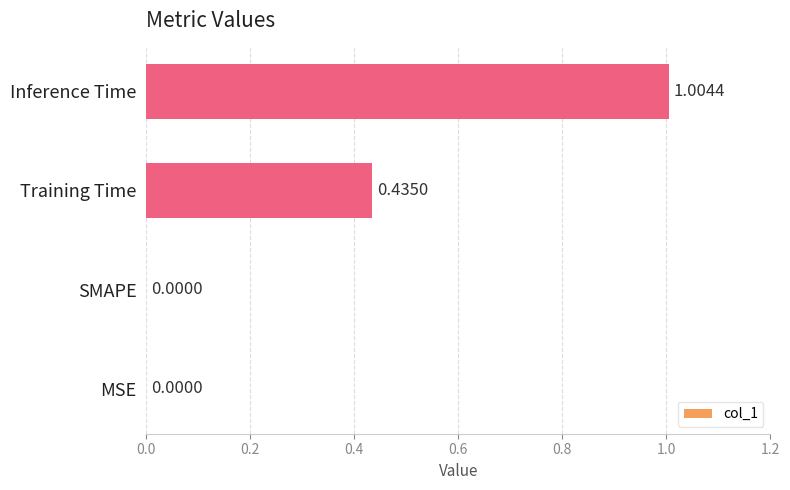

What is the maximum value shown in the chart?

1.0